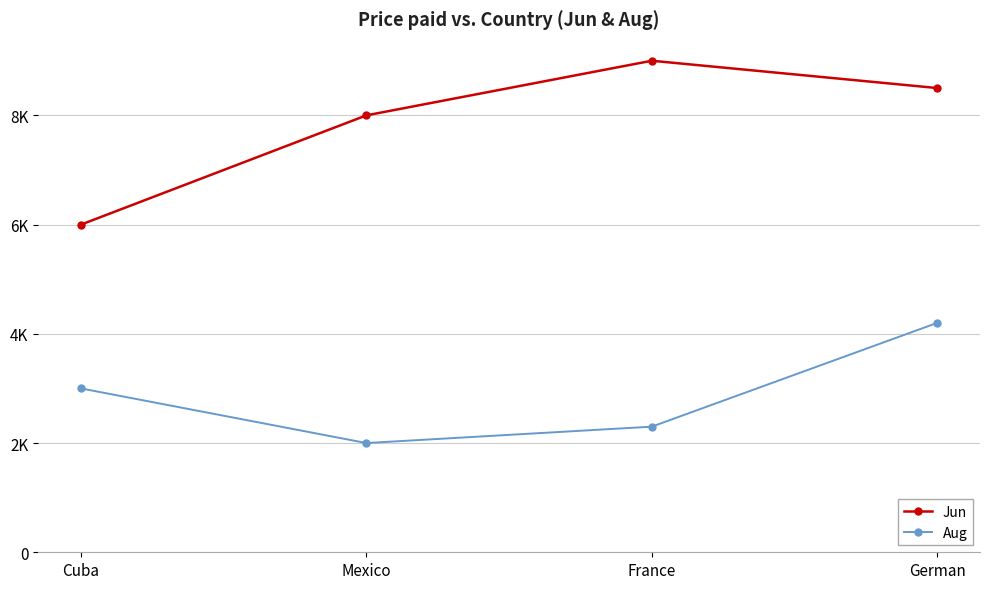

Does the chart have visible grid lines?

Yes